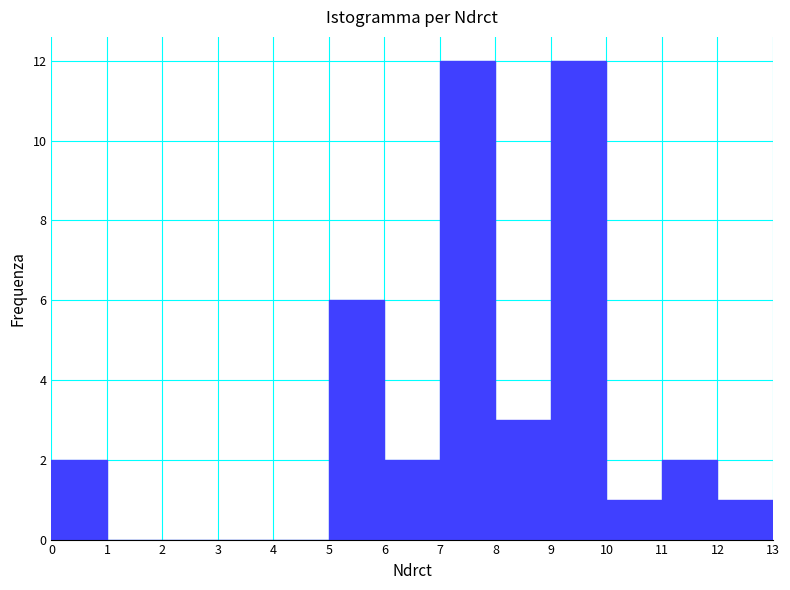

Reading left to right, transcribe this chart: for each bar, give the range it covers on the x-axis and its height. The values are not printed on the chart, so give them approximately, as read against the axis.

0 to 1: 2
1 to 2: 0
2 to 3: 0
3 to 4: 0
4 to 5: 0
5 to 6: 6
6 to 7: 2
7 to 8: 12
8 to 9: 3
9 to 10: 12
10 to 11: 1
11 to 12: 2
12 to 13: 1